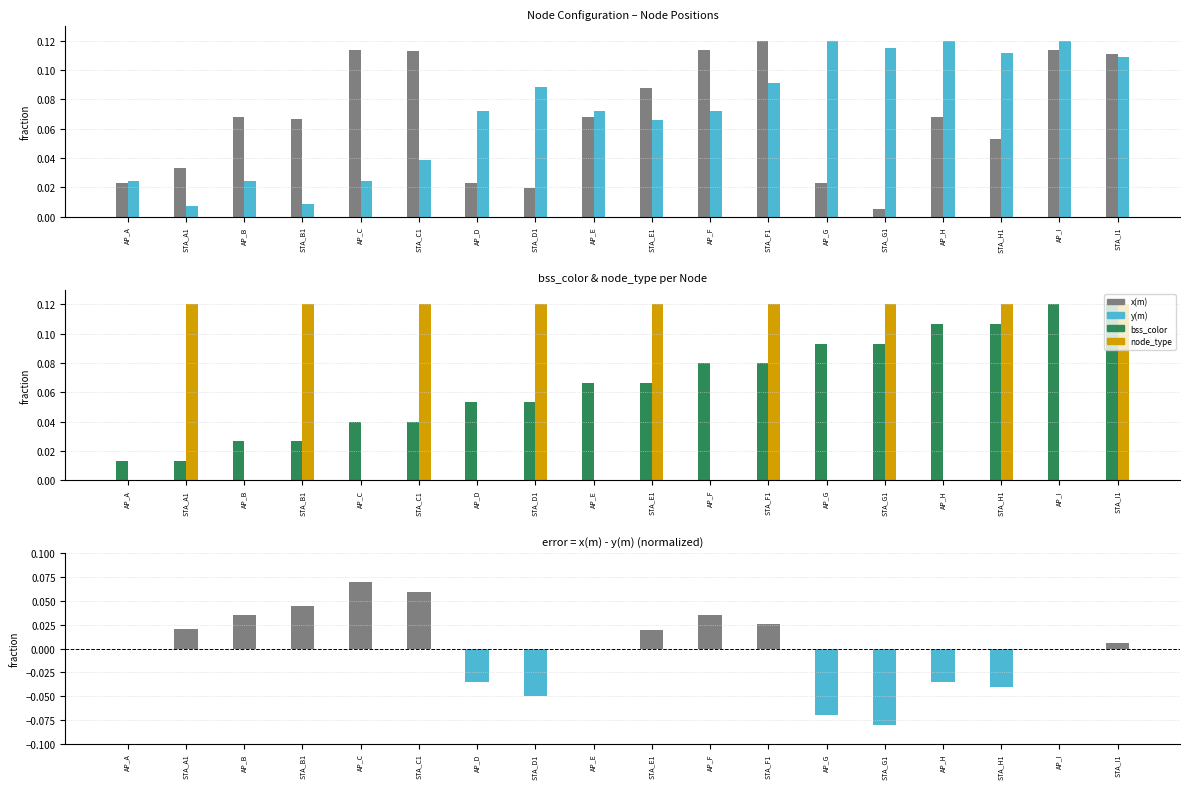

Which series has the largest total across all categories?

y(m)